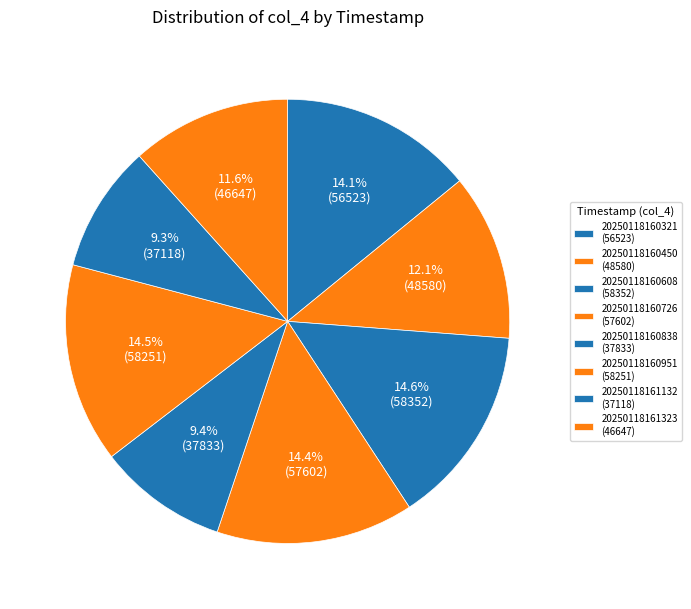

What percentage is the 20250118160838 slice, to the nearest percent?

9%